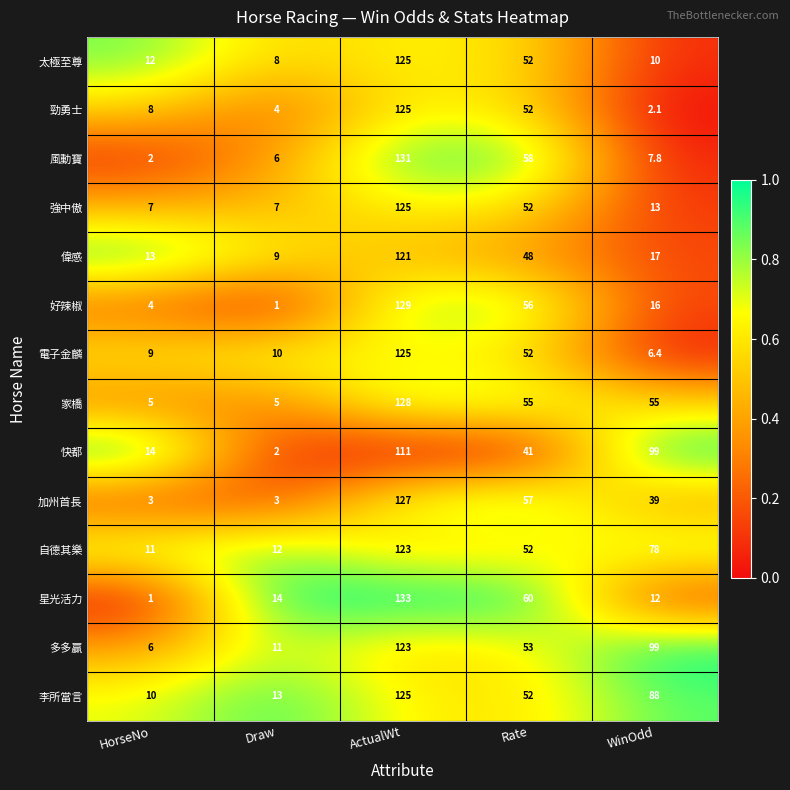

Is it true that 加州首長 equals 127.0 at ActualWt?

True